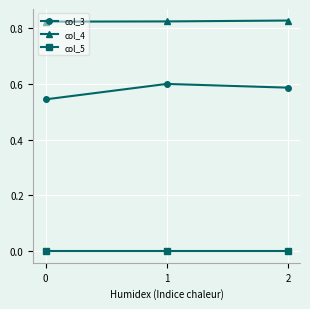

Which series has the largest range (max minus min)?

col_3